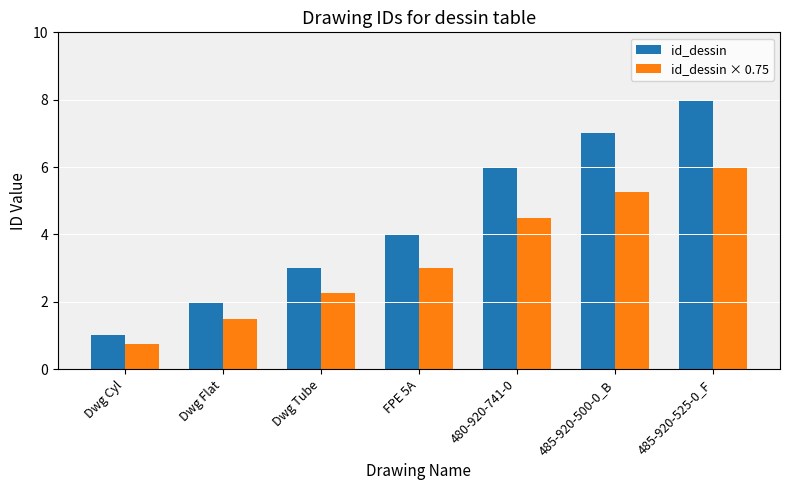

The id_dessin series shows 11.1 at 485-920-500-0_B. True or false?

False